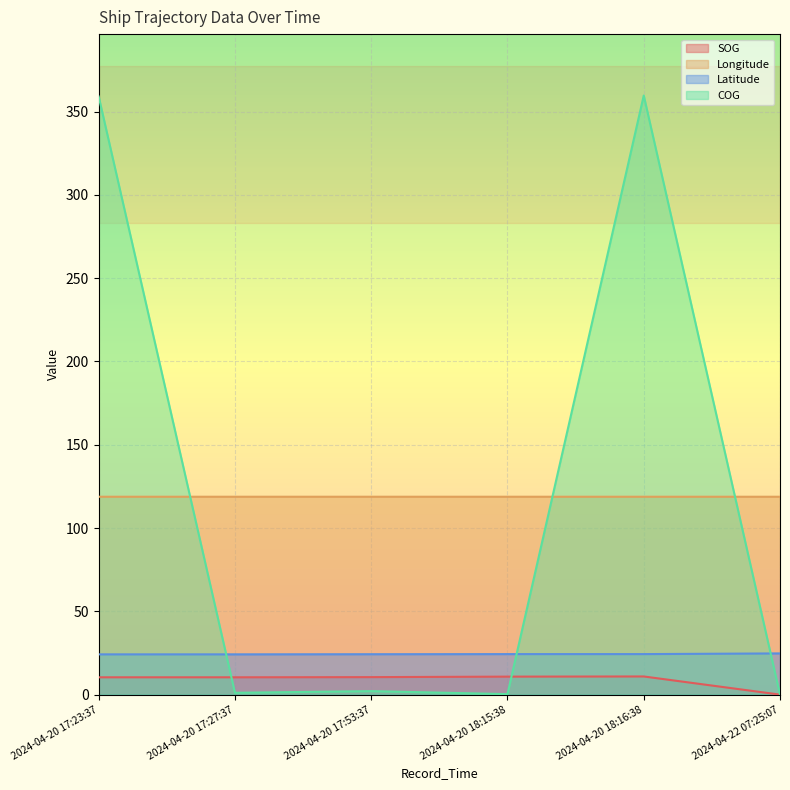

How many distinct data groups are displayed?

4